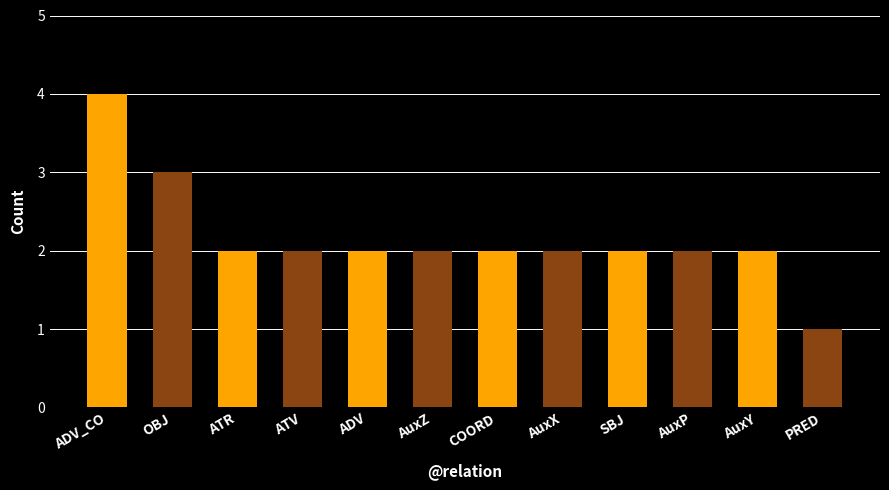

Are the bars grouped side by side (vs. stacked)?

No